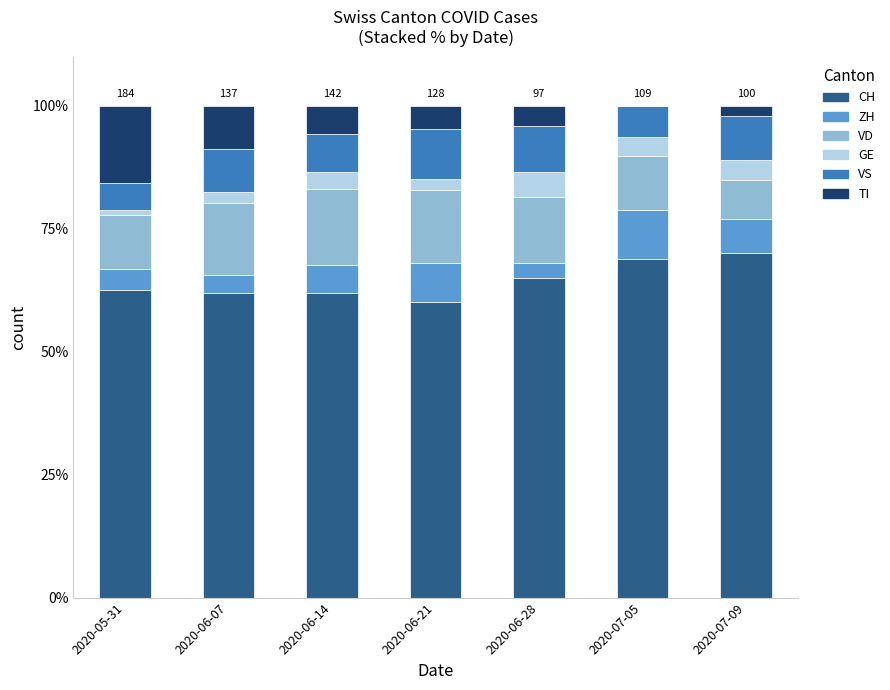

What is the total value across all series at 2020-07-05?

100.0